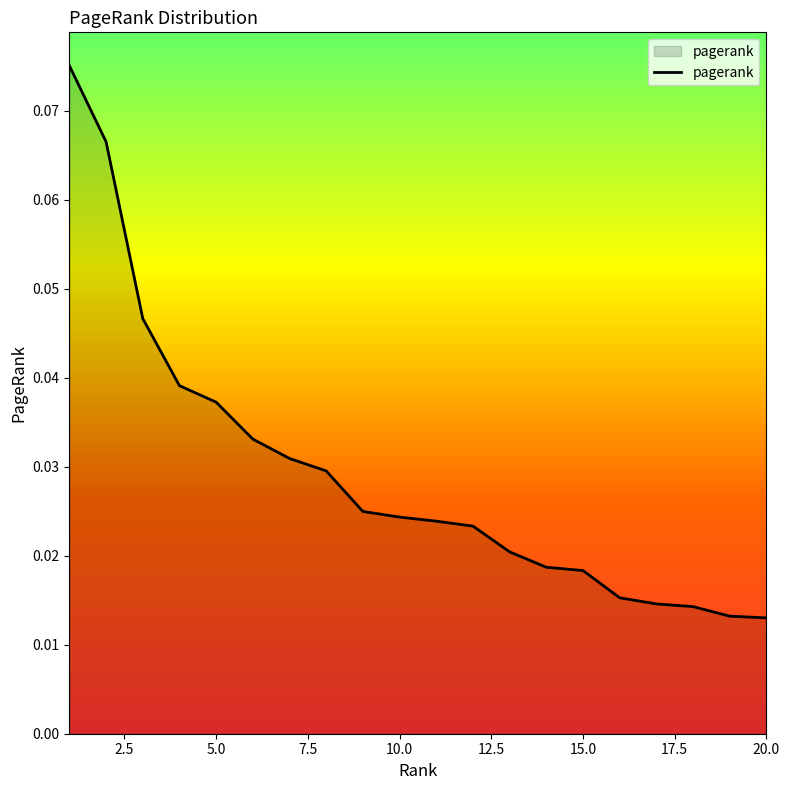

Does the chart display data point markers on the line(s)?

No